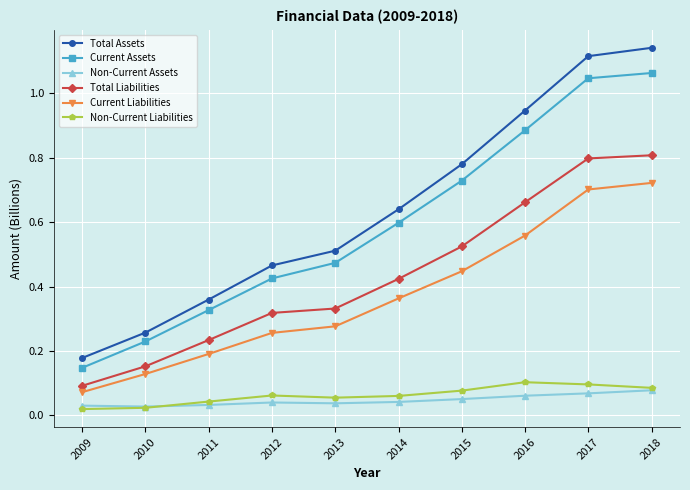

The value of Non-Current Assets at 2016 is 0.0. True or false?

False